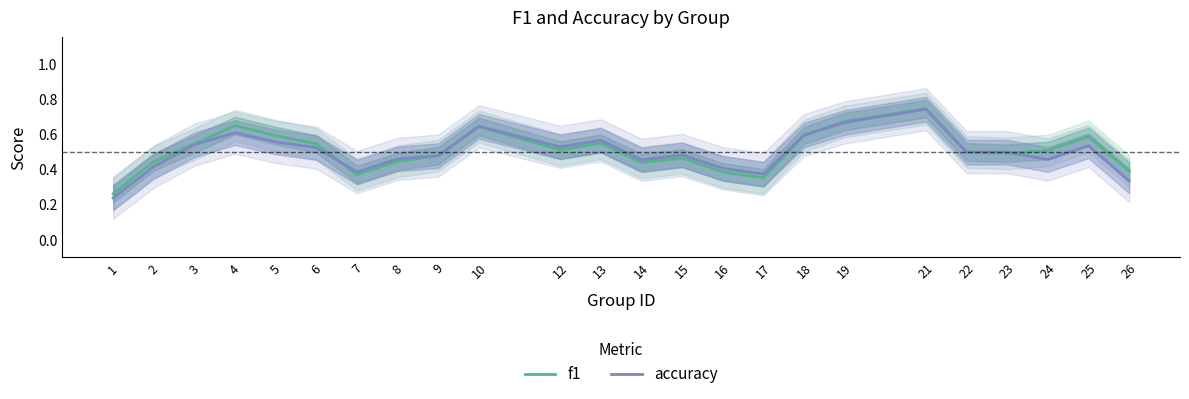

List the labels in order of accuracy value, largest first.

21, 19, 10, 4, 18, 13, 5, 3, 25, 12, 6, 22, 23, 15, 9, 8, 24, 14, 2, 16, 7, 17, 26, 1